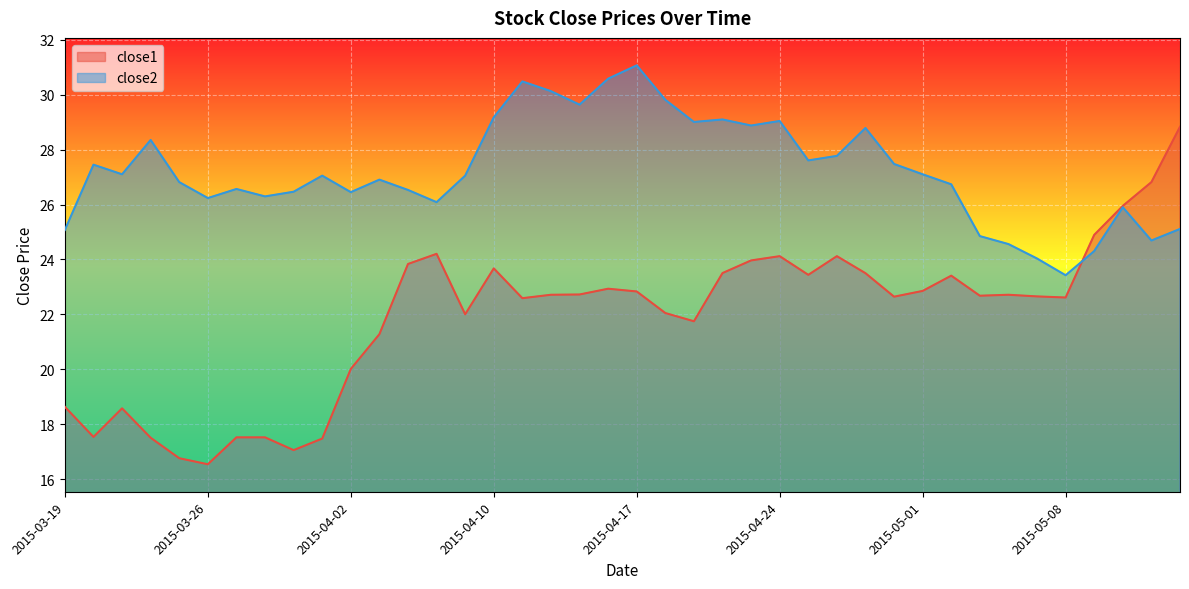

Reading left to right, extract all data points from this chart.

close1: 18.6	17.5	18.6	17.5	16.8	16.5	17.5	17.5	17.1	17.5	20.0	21.3	23.8	24.2	22.0	23.7	22.6	22.7	22.7	22.9	22.8	22.1	21.8	23.5	24.0	24.1	23.4	24.1	23.5	22.6	22.9	23.4	22.7	22.7	22.7	22.6	24.9	25.9	26.8	28.8
close2: 25.1	27.4	27.1	28.4	26.8	26.2	26.6	26.3	26.5	27.1	26.4	26.9	26.5	26.1	27.1	29.2	30.5	30.1	29.6	30.6	31.1	29.8	29.0	29.1	28.9	29.0	27.6	27.8	28.8	27.5	27.1	26.7	24.9	24.6	24.0	23.4	24.3	25.9	24.7	25.1